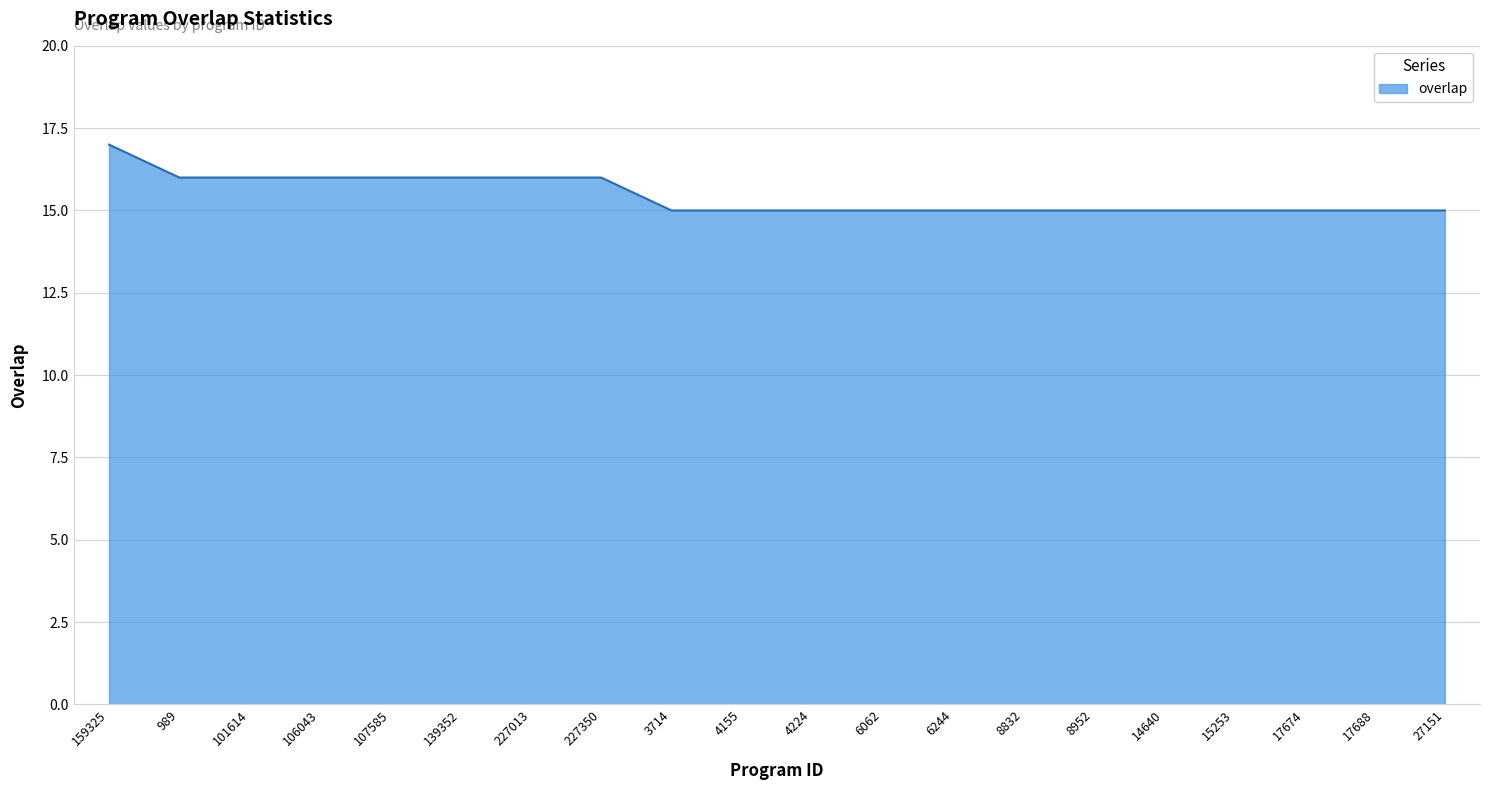

Which has a higher value, 107585 or 6062?

107585